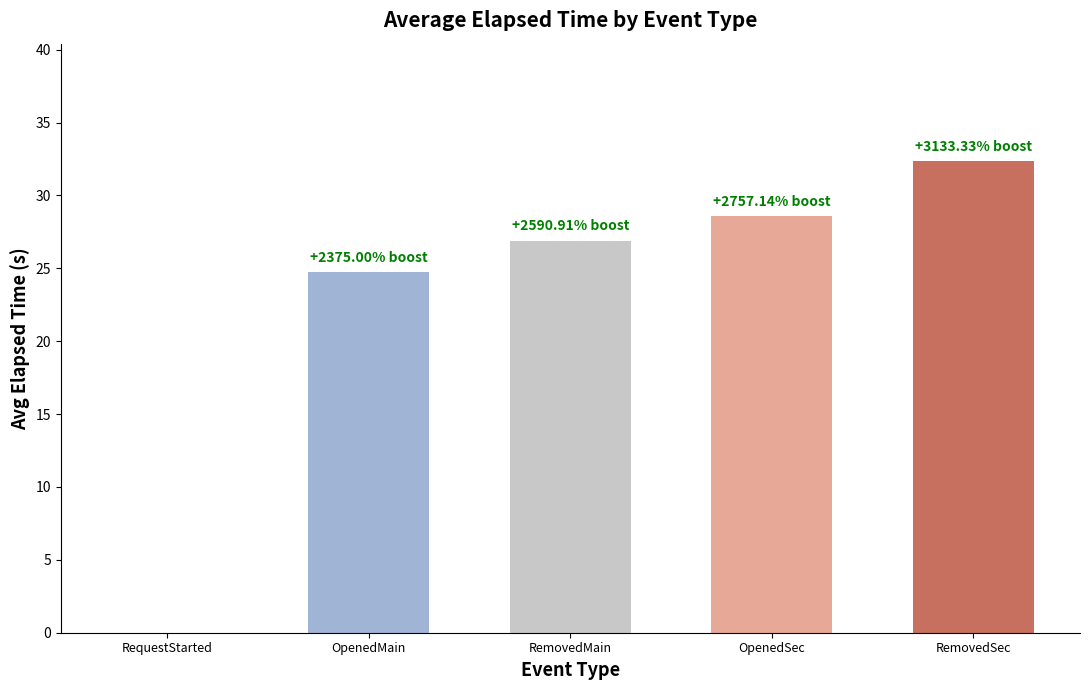

At which label is the value closest to 16?

OpenedMain